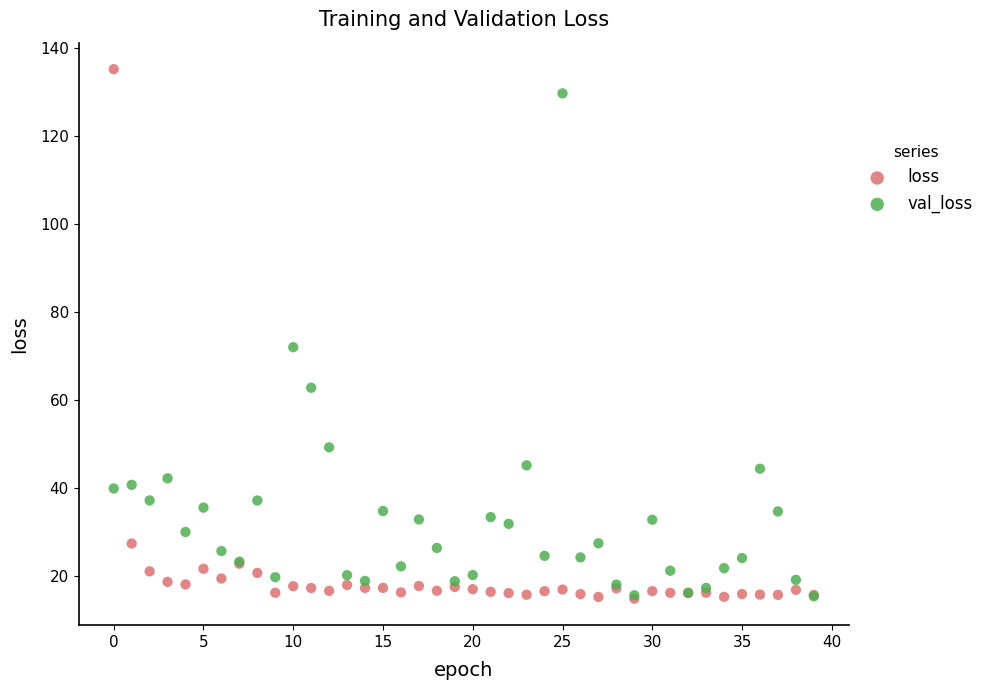

Across all series, what Y value is closest to 74?

71.9